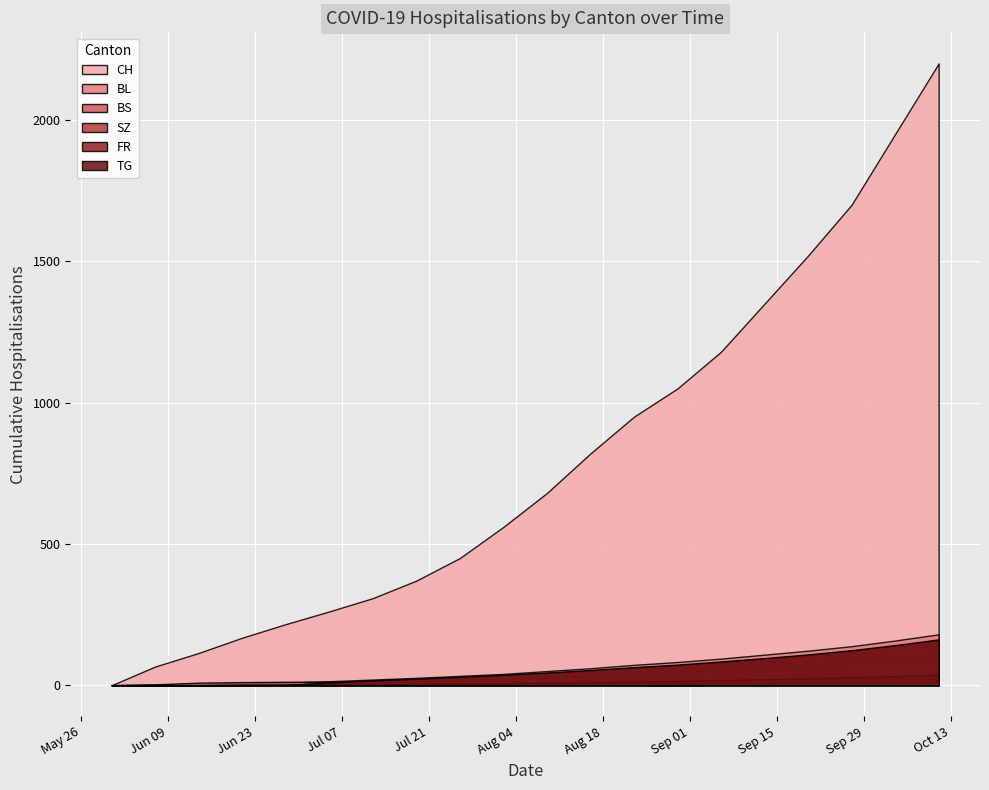

How many values in the TG series exceed 45?

9